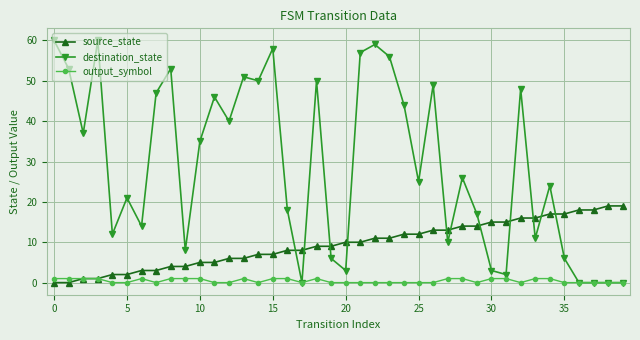

What is the difference between the maximum and minimum values in the destination_state series?

60